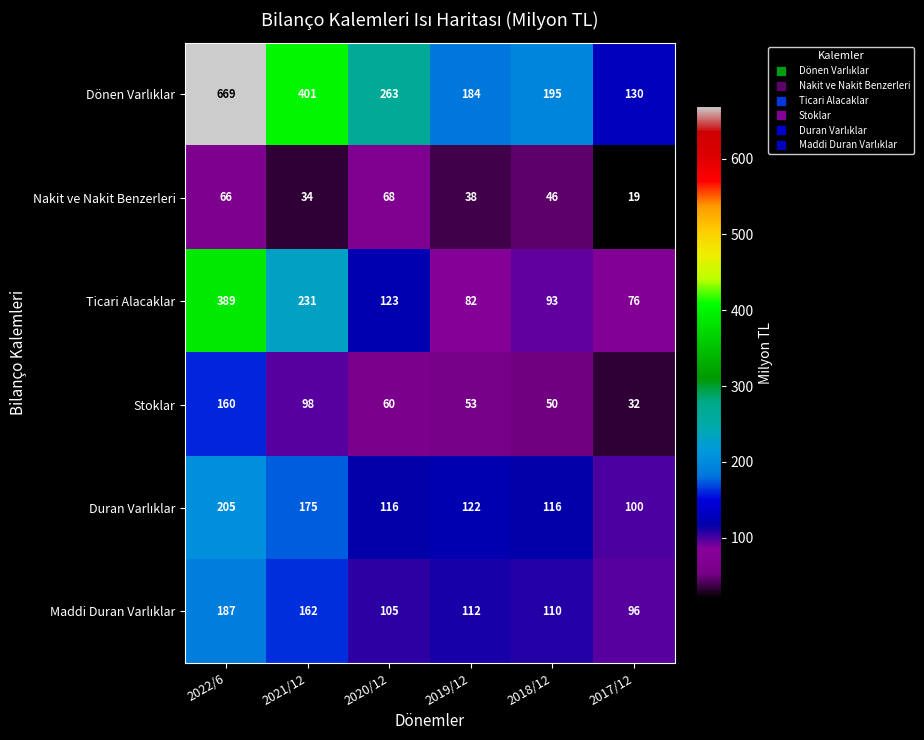

What is the greatest value displayed?

669